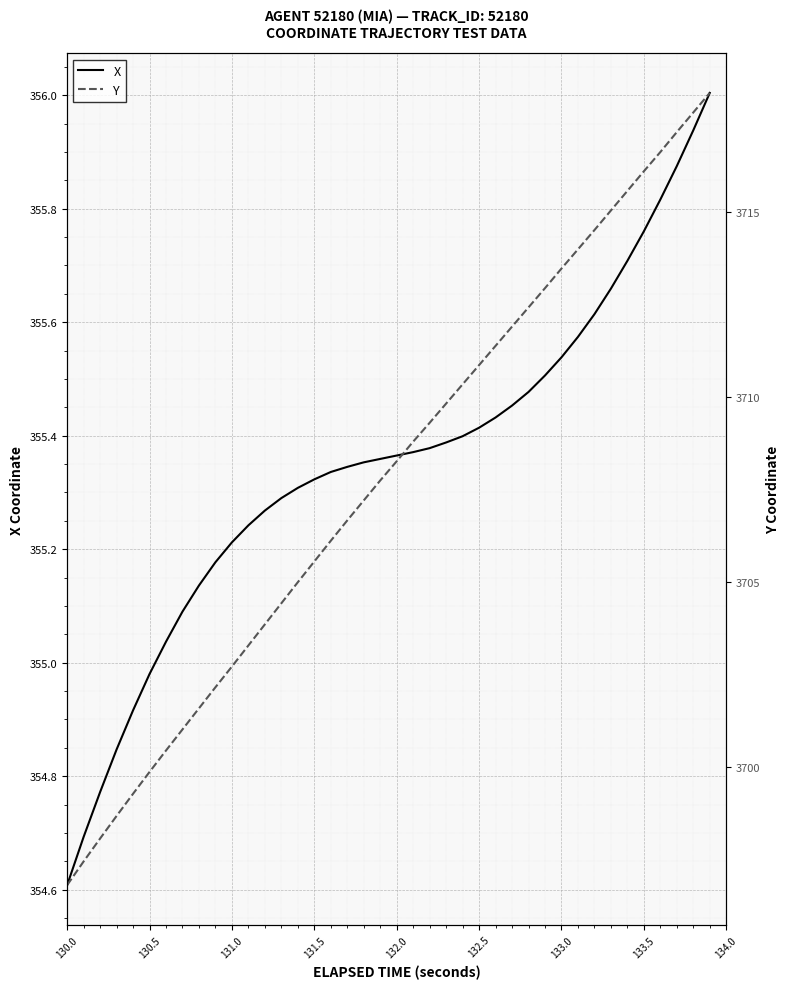

What is the sum of all X values?

14214.0